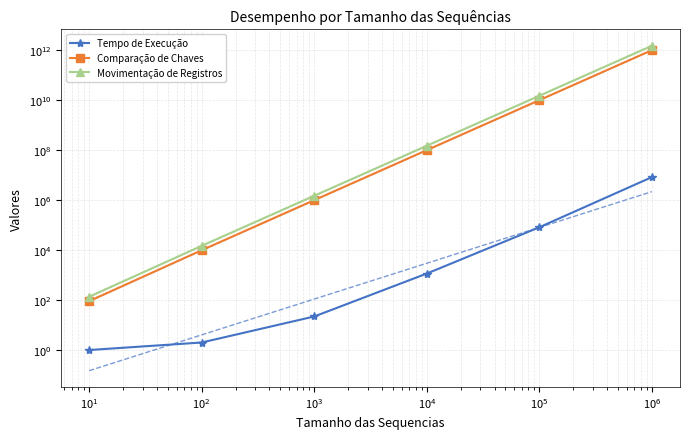

Is it true that Movimentação de Registros equals 48 at $\mathdefault{10^{-1}}$?

False